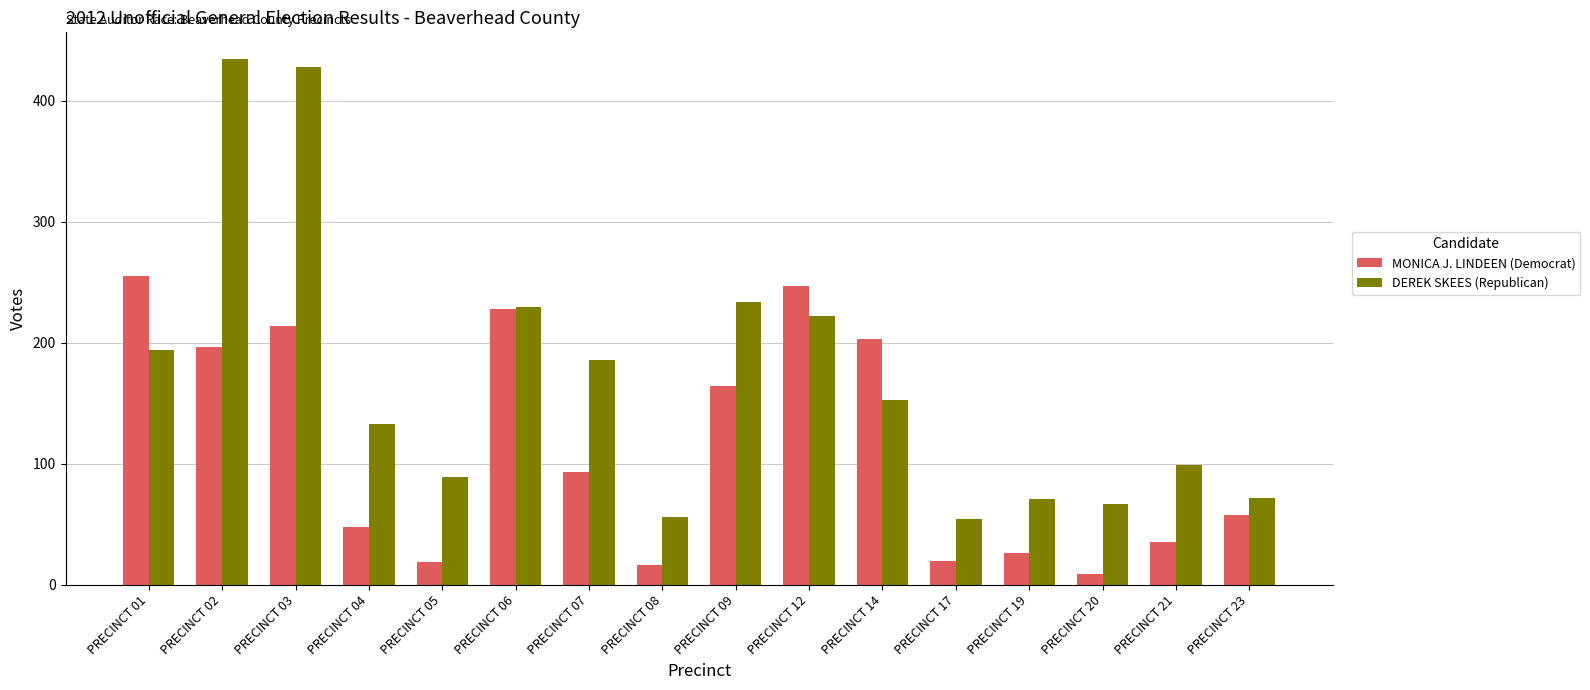

The DEREK SKEES (Republican) series shows 70 at PRECINCT 12. True or false?

False